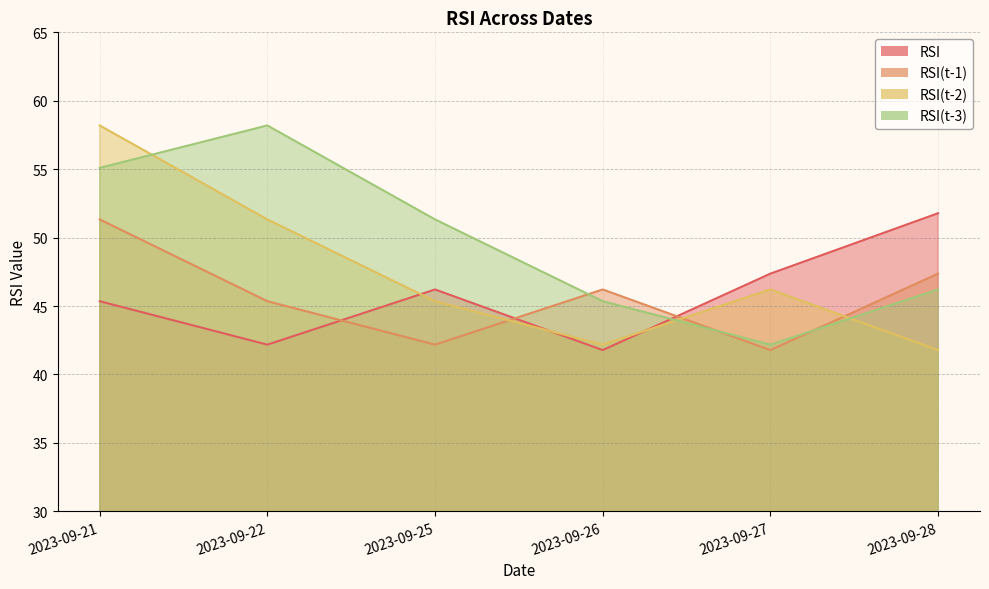

Reading left to right, what are all the values shown in this chart?

RSI: 2023-09-21=45.4	2023-09-22=42.2	2023-09-25=46.2	2023-09-26=41.8	2023-09-27=47.4	2023-09-28=51.8
RSI(t-1): 2023-09-21=51.3	2023-09-22=45.4	2023-09-25=42.2	2023-09-26=46.2	2023-09-27=41.8	2023-09-28=47.4
RSI(t-2): 2023-09-21=58.2	2023-09-22=51.3	2023-09-25=45.4	2023-09-26=42.2	2023-09-27=46.2	2023-09-28=41.8
RSI(t-3): 2023-09-21=55.1	2023-09-22=58.2	2023-09-25=51.3	2023-09-26=45.4	2023-09-27=42.2	2023-09-28=46.2